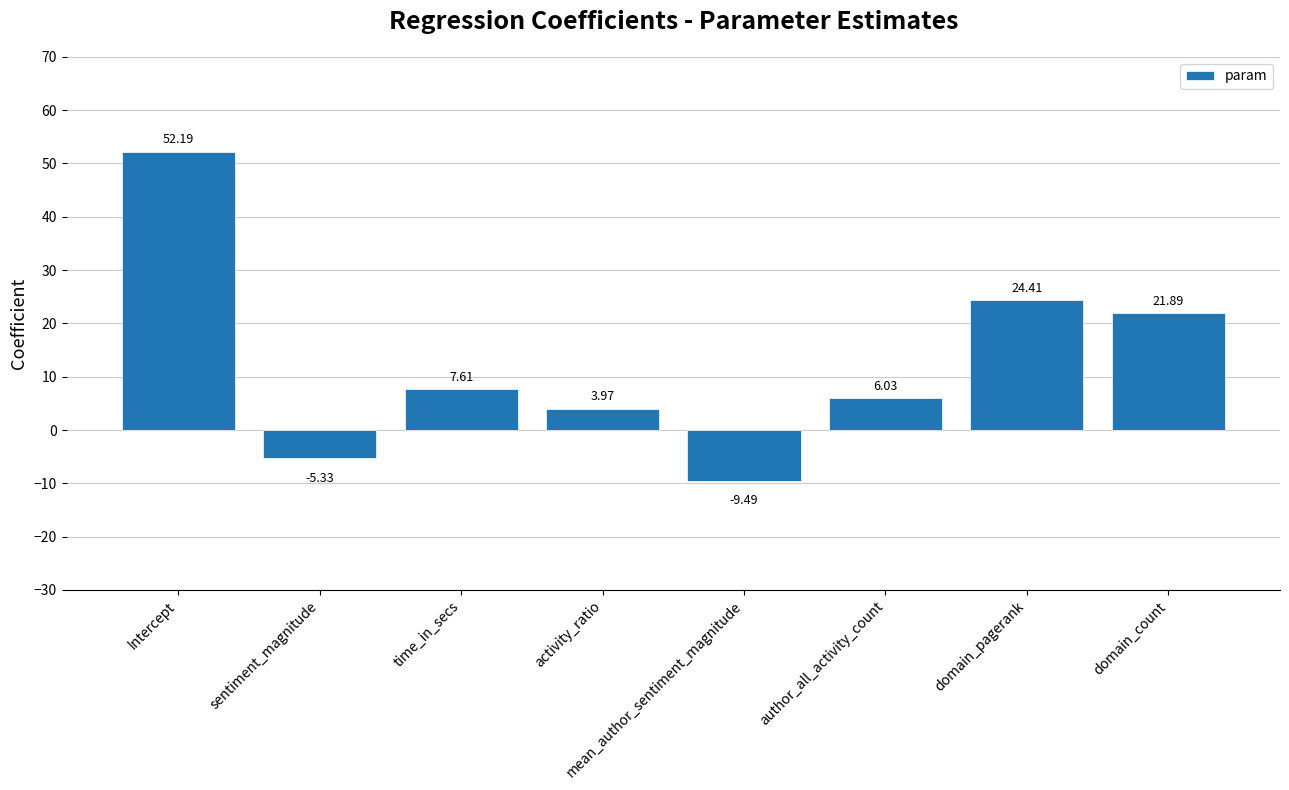

Which category has the lowest value across all series?

mean_author_sentiment_magnitude